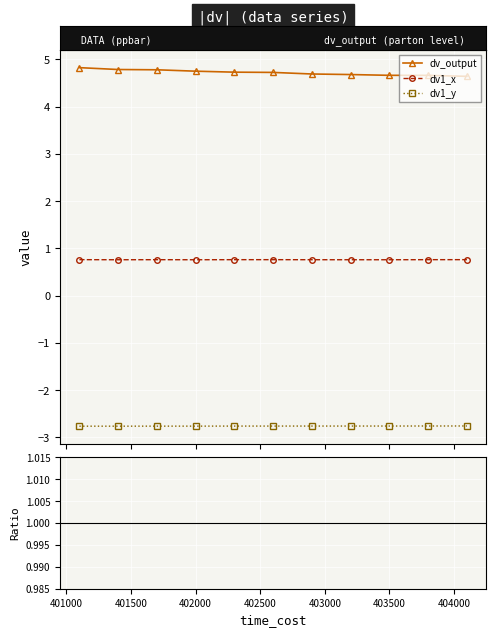

At how many categories does at least one series exceed -1?

11